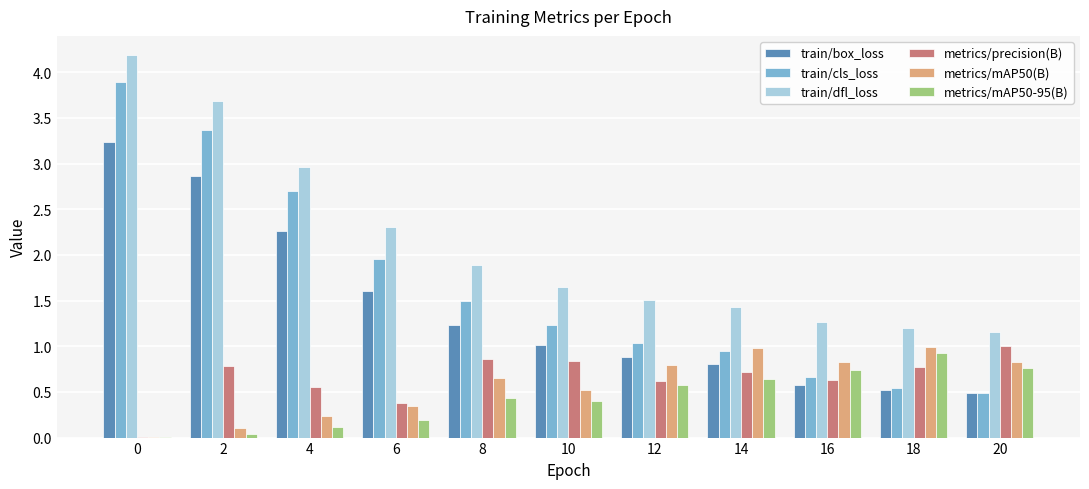

Which series has the largest total across all categories?

train/dfl_loss